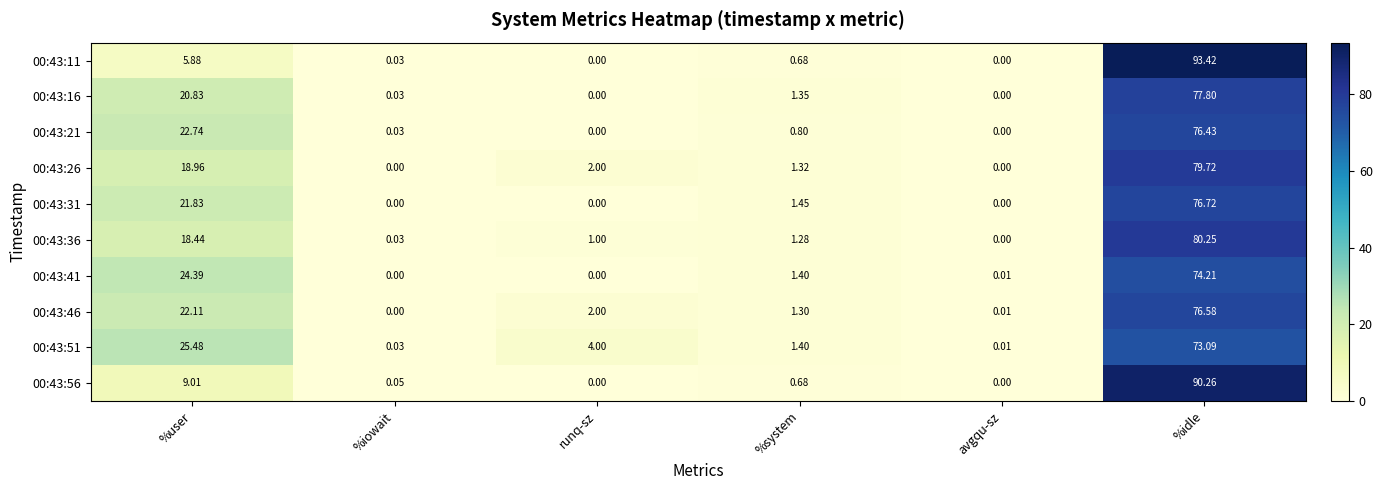

Rank the categories by 00:43:51 value from lowest to highest.

avgqu-sz, %iowait, %system, runq-sz, %user, %idle